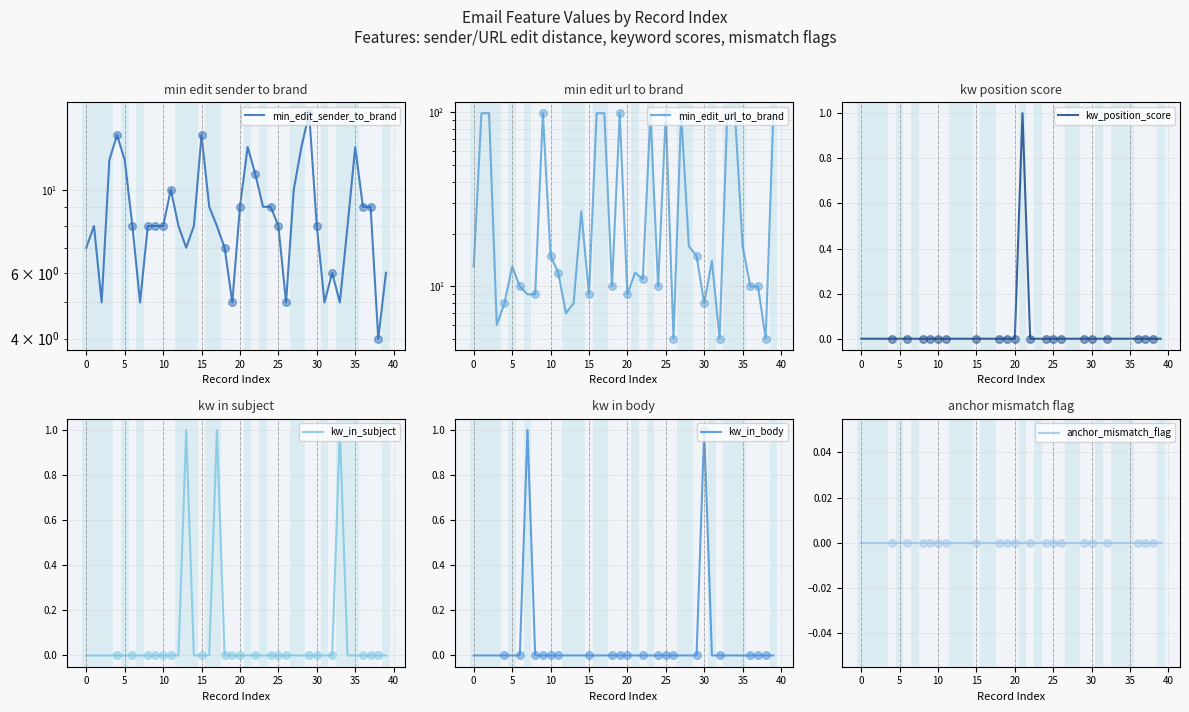

At which category is the sum across all series the highest?

27